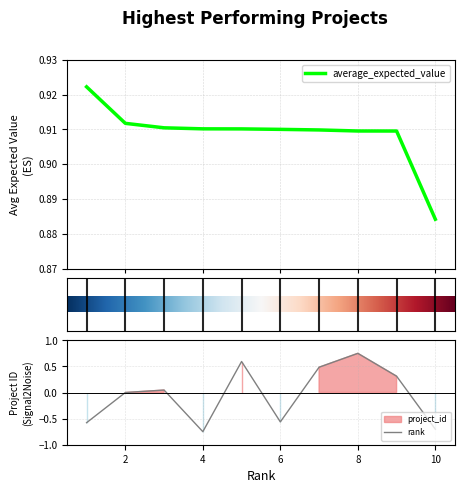

Which series has the widest spread of values?

project_id